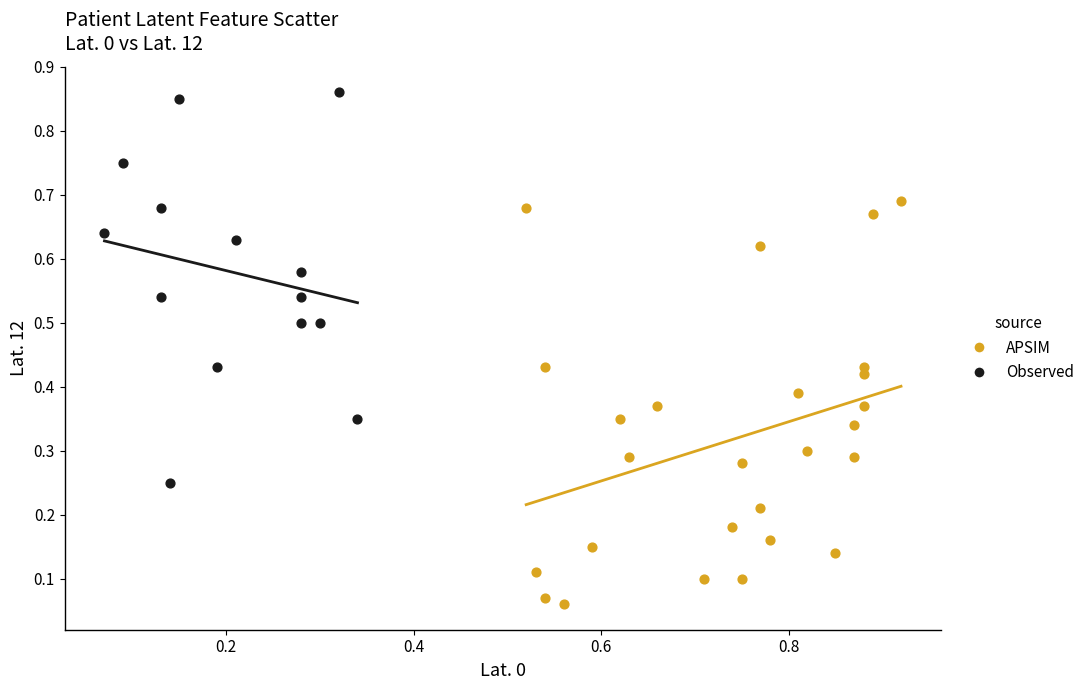

Which series contains the lowest Y value?

APSIM